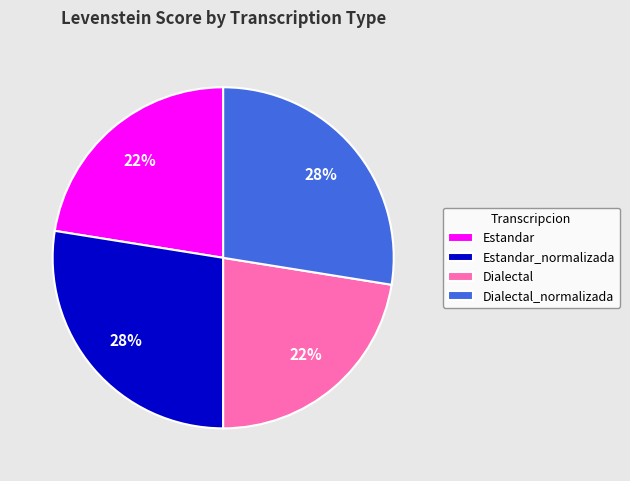

Between Dialectal_normalizada and Dialectal, which is larger?

Dialectal_normalizada